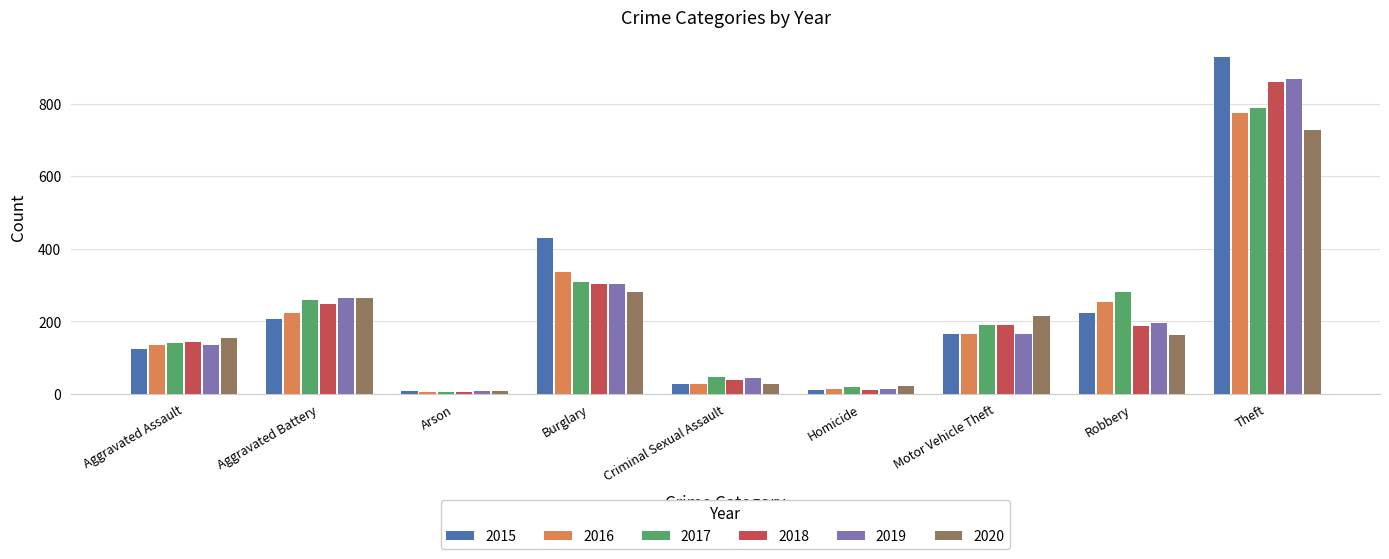

Where is 2015 nearest to the value 468?

Burglary